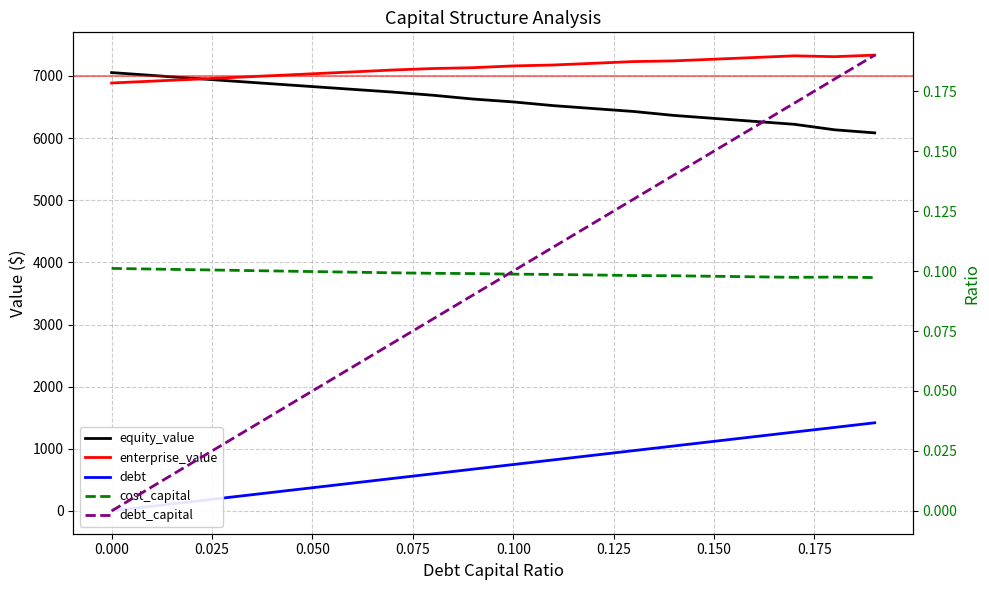

True or false: debt has more than 0 interior local peaks.

False